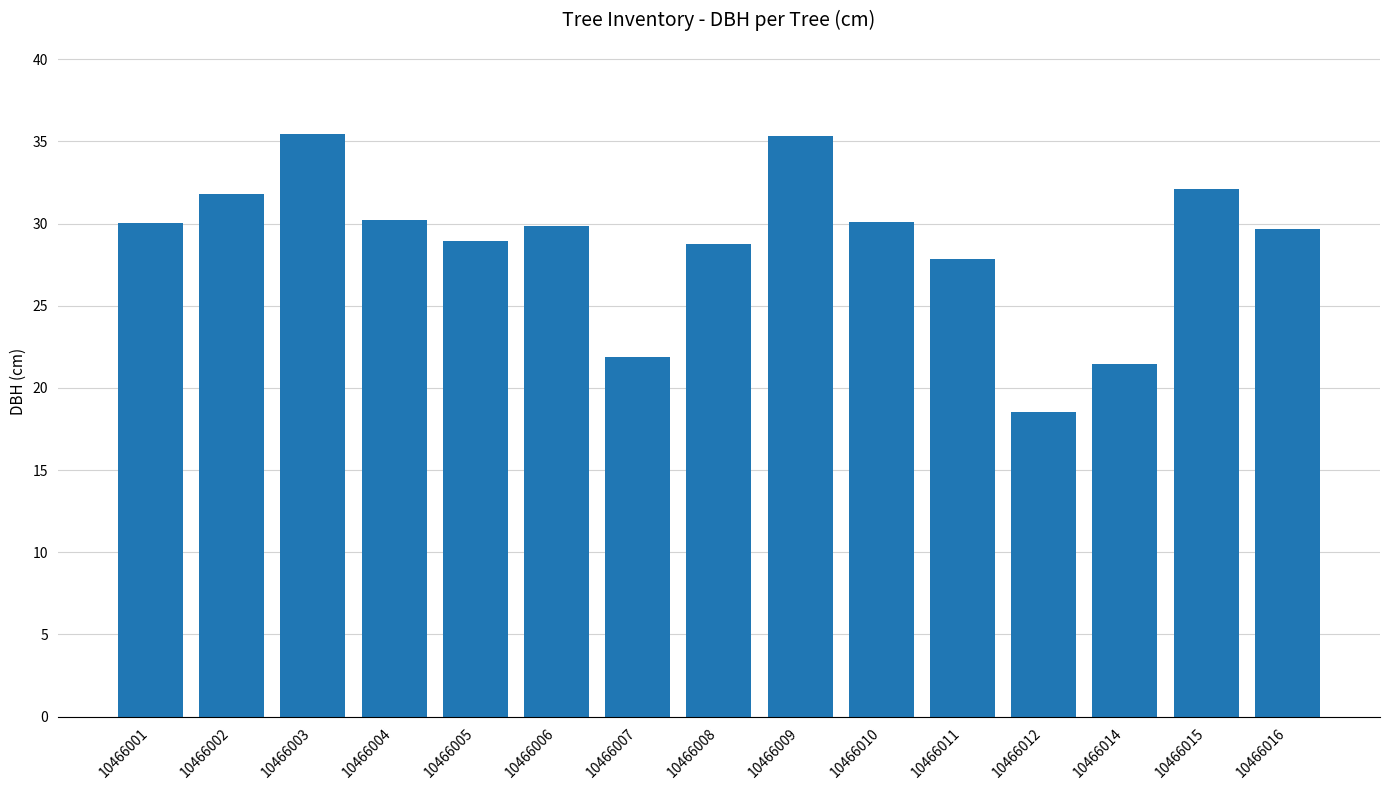

What is the sum of the values at 10466009 and 10466004?

65.5